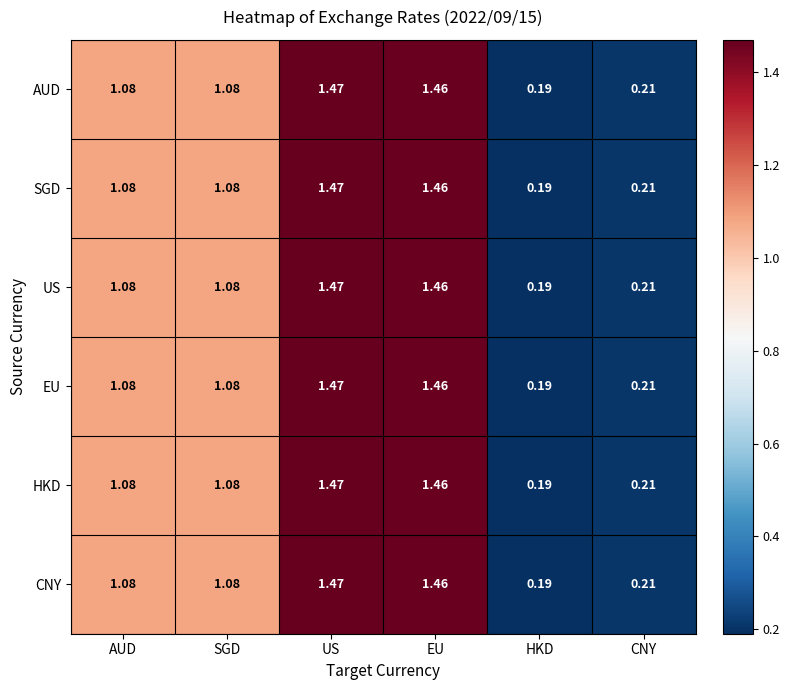

At which label is EU closest to 0?

HKD